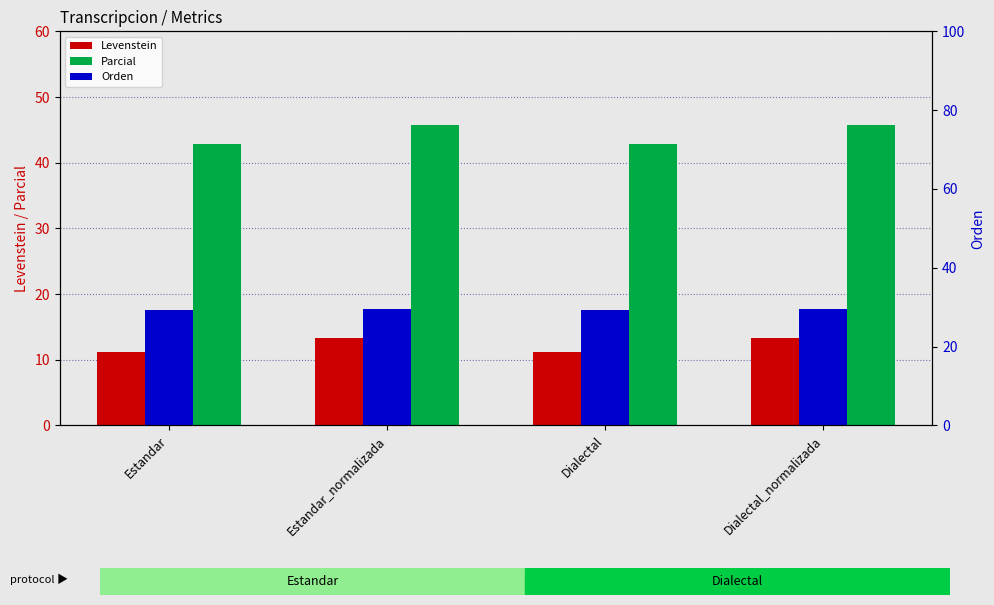

How many bars are there in total?

12